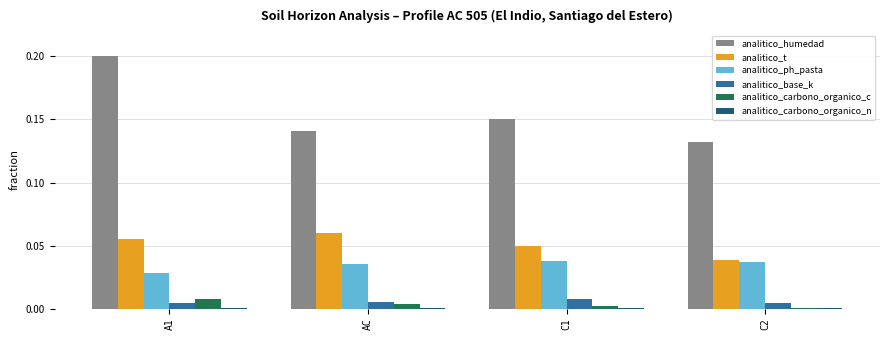

Is the value of analitico_t at AC greater than the value of analitico_ph_pasta at AC?

Yes